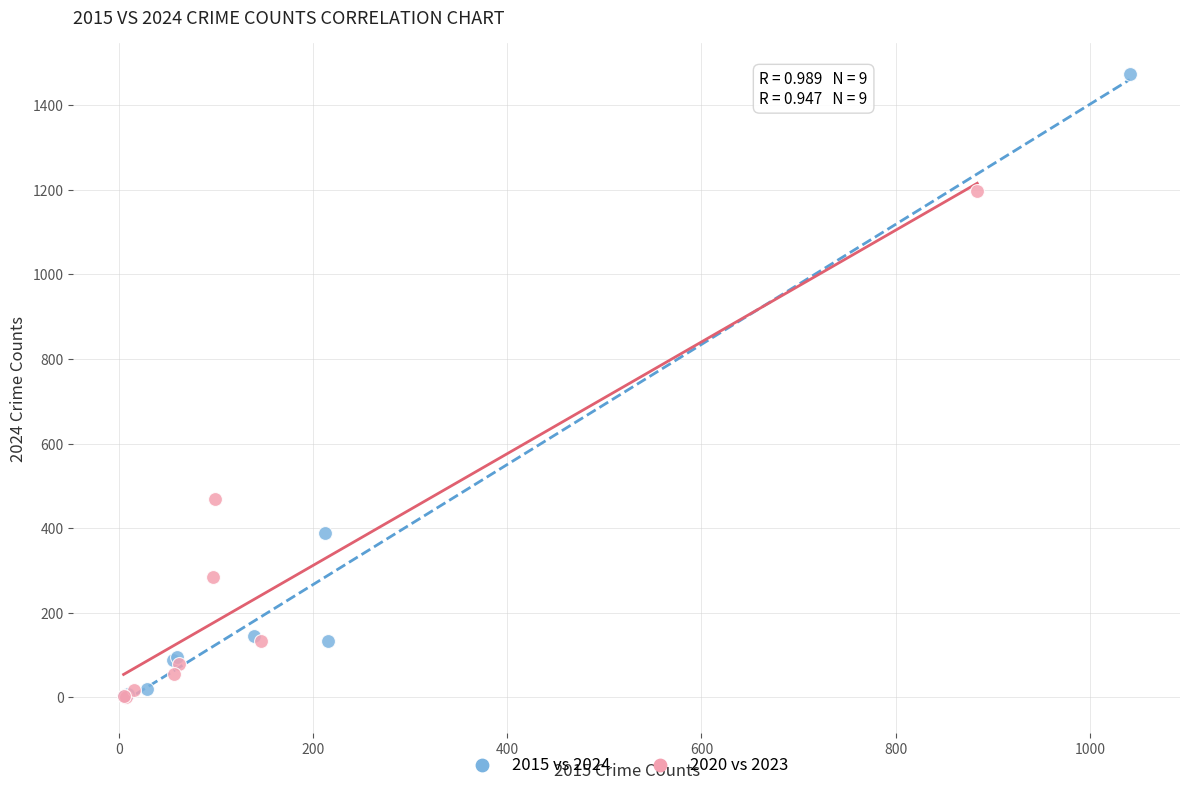

Which series has the widest spread of Y values?

2015 vs 2024